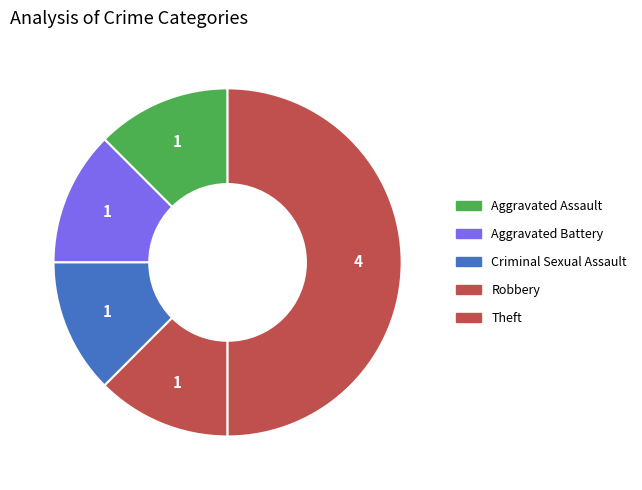

Does Criminal Sexual Assault account for over 50% of the chart?

No